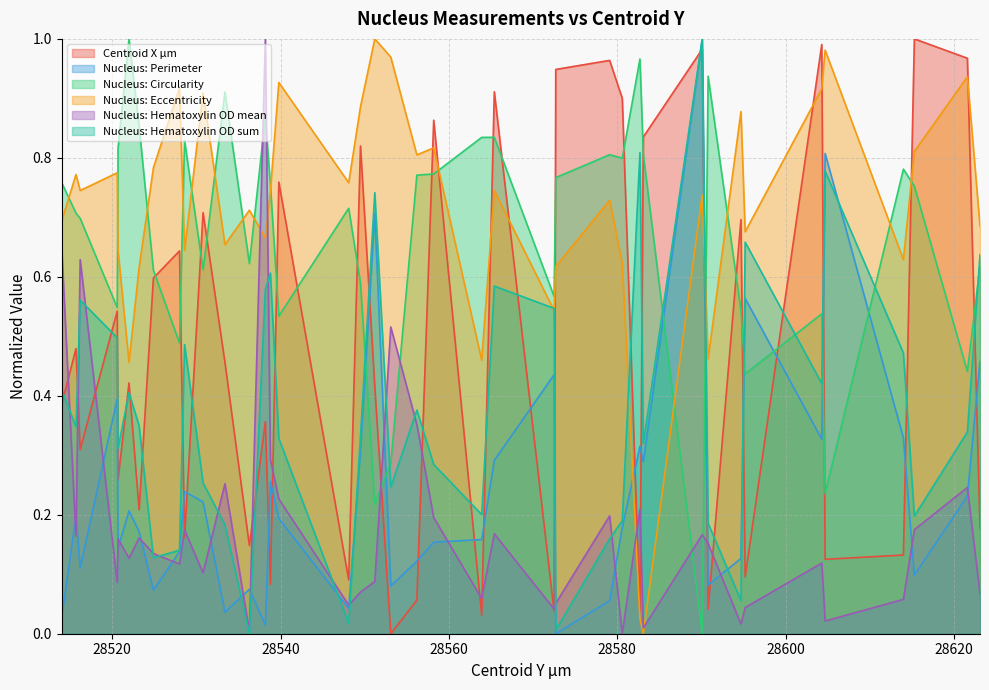

Which series has the largest total across all categories?

Nucleus: Eccentricity